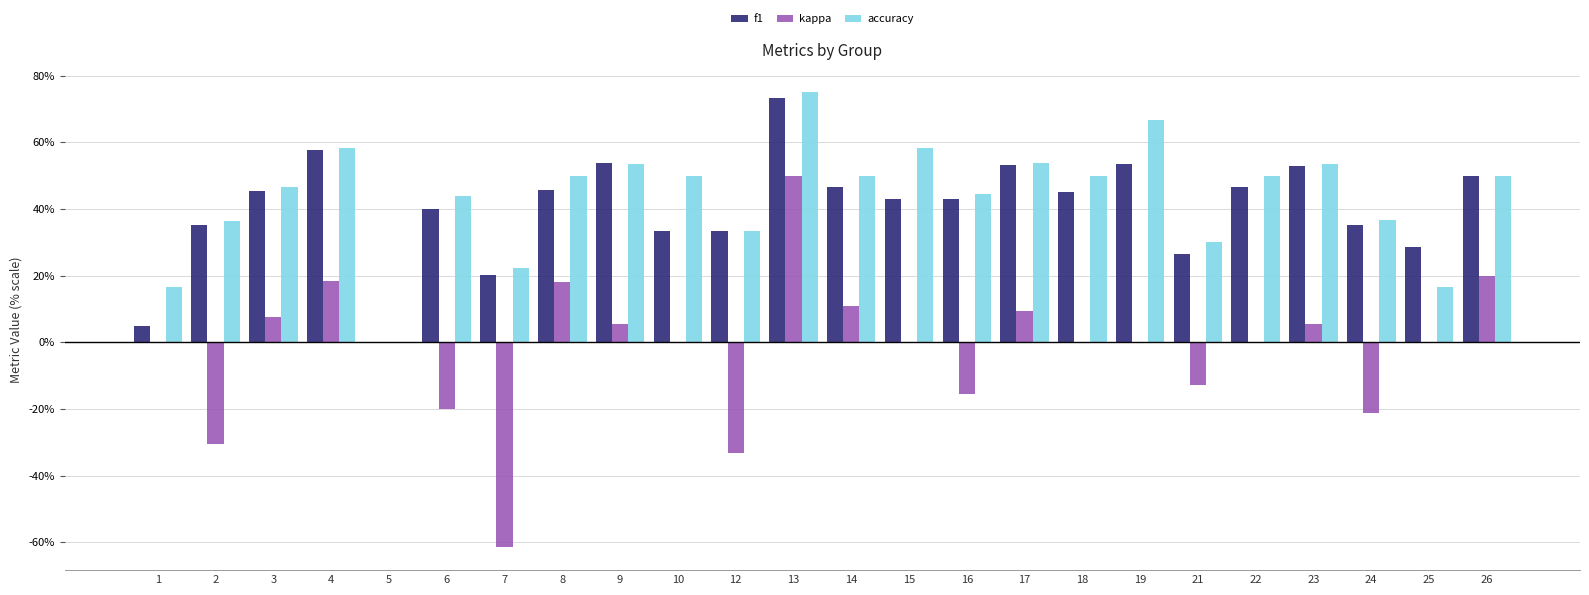

At which category is the sum across all series the highest?

13